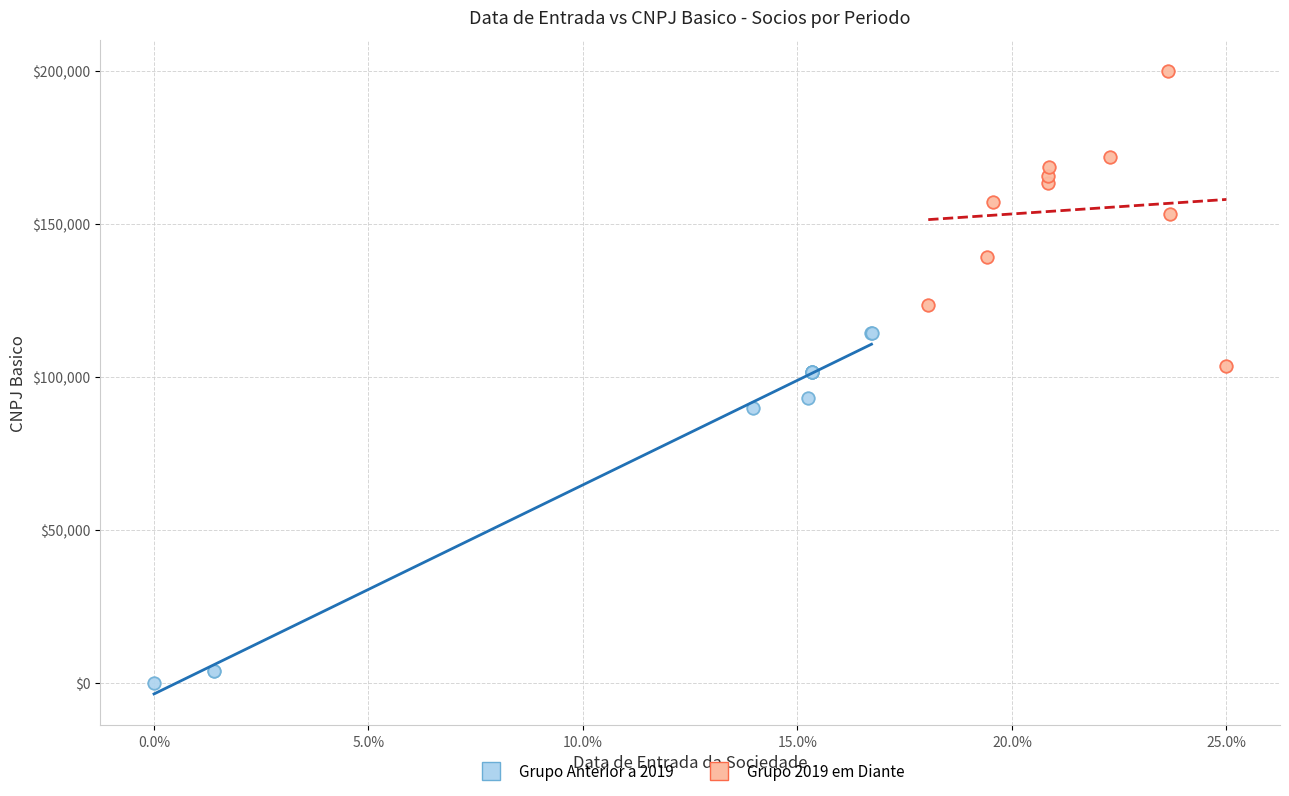

Which series reaches the maximum Y coordinate?

Grupo 2019 em Diante